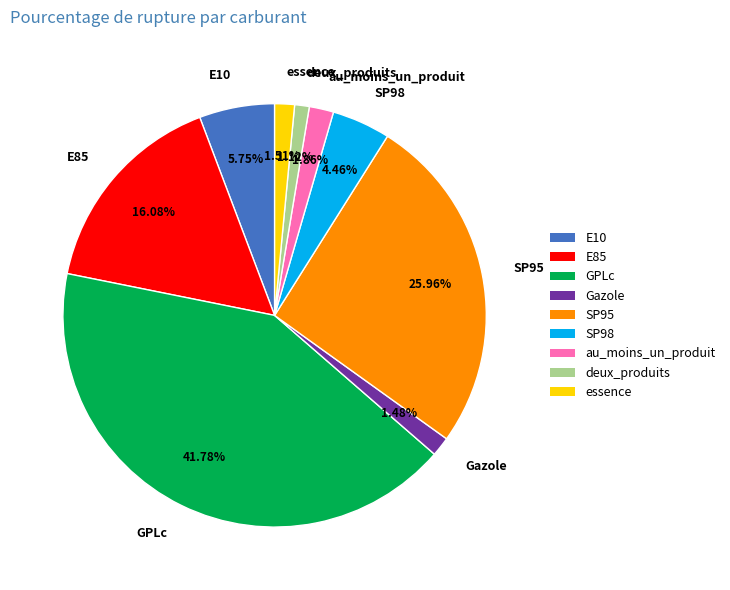

Which has a higher value, au_moins_un_produit or SP95?

SP95